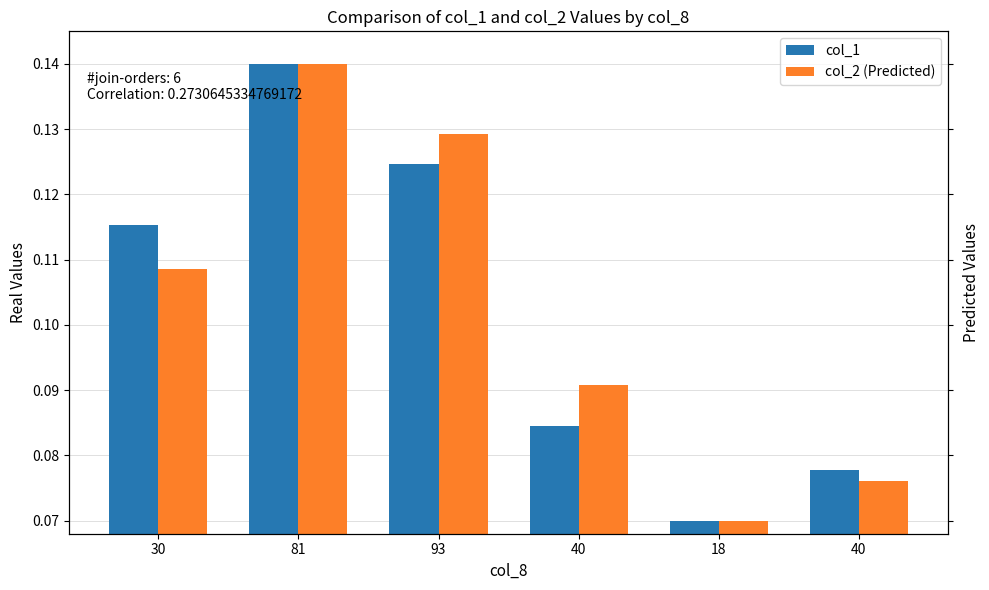

Reading left to right, list all the values displayed in this chart.

col_1: 30=0.1	81=0.1	93=0.1	40=0.1	18=0.1	40=0.1
col_2 (Predicted): 30=0.1	81=0.1	93=0.1	40=0.1	18=0.1	40=0.1